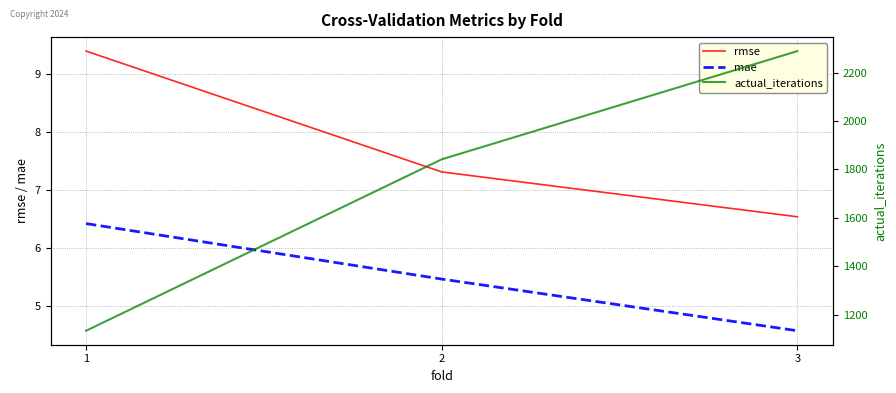

Which label corresponds to the smallest value in the chart?

3